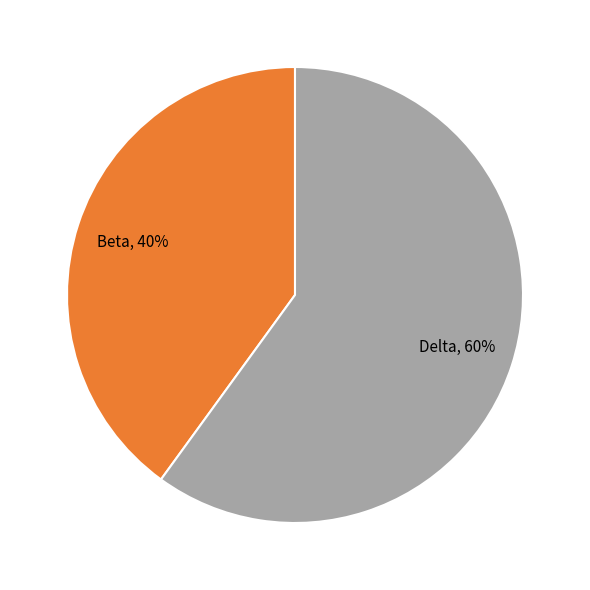

Is the sum of Delta and Beta greater than half?

Yes